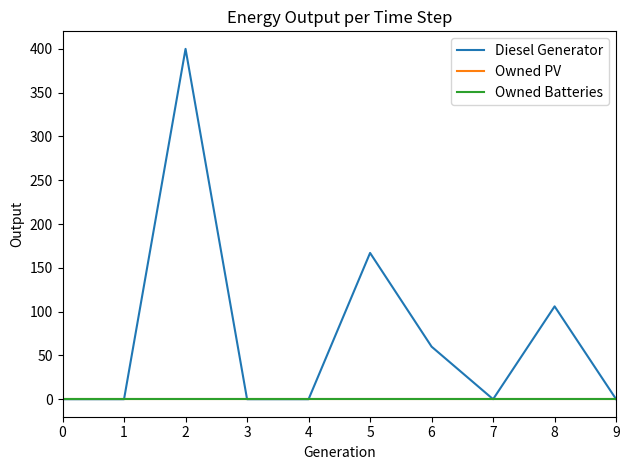

Does the chart display data point markers on the line(s)?

No